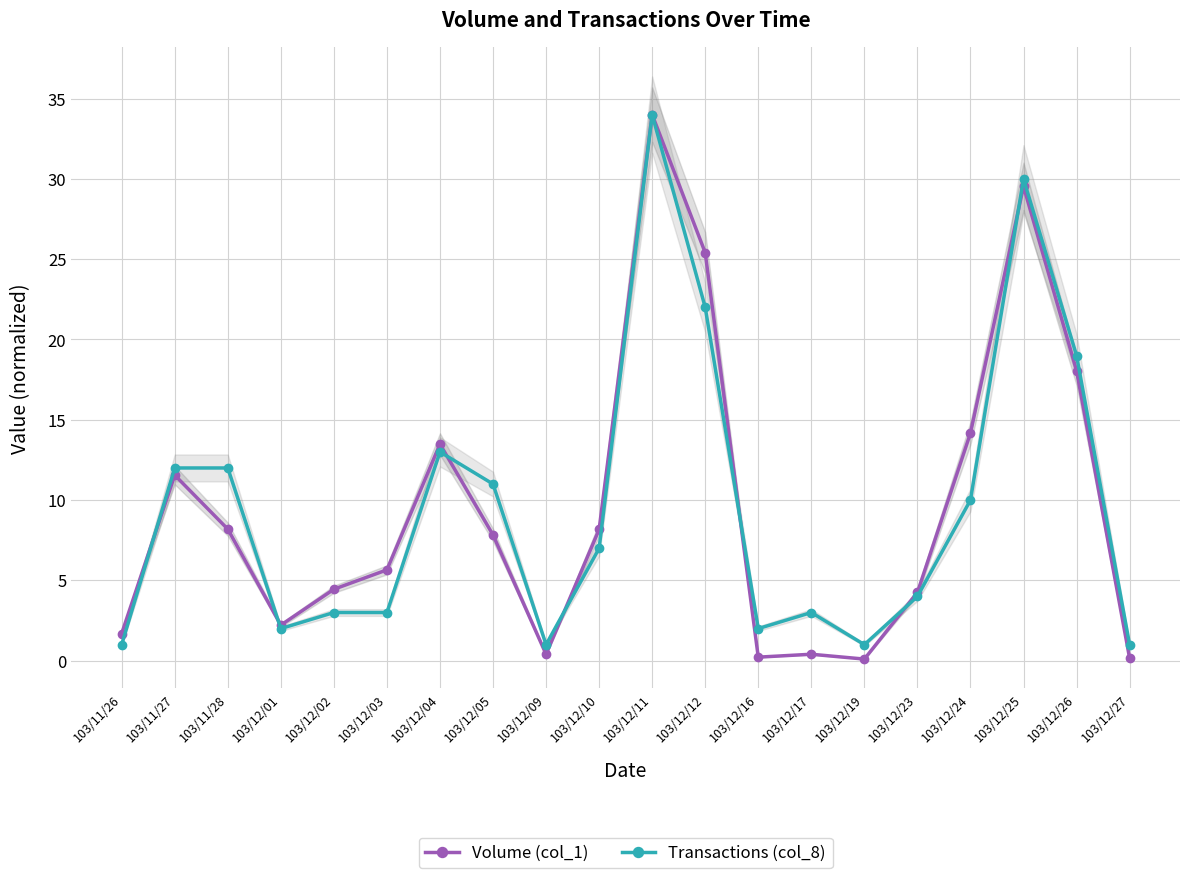

Count the number of categories in the chart.

20